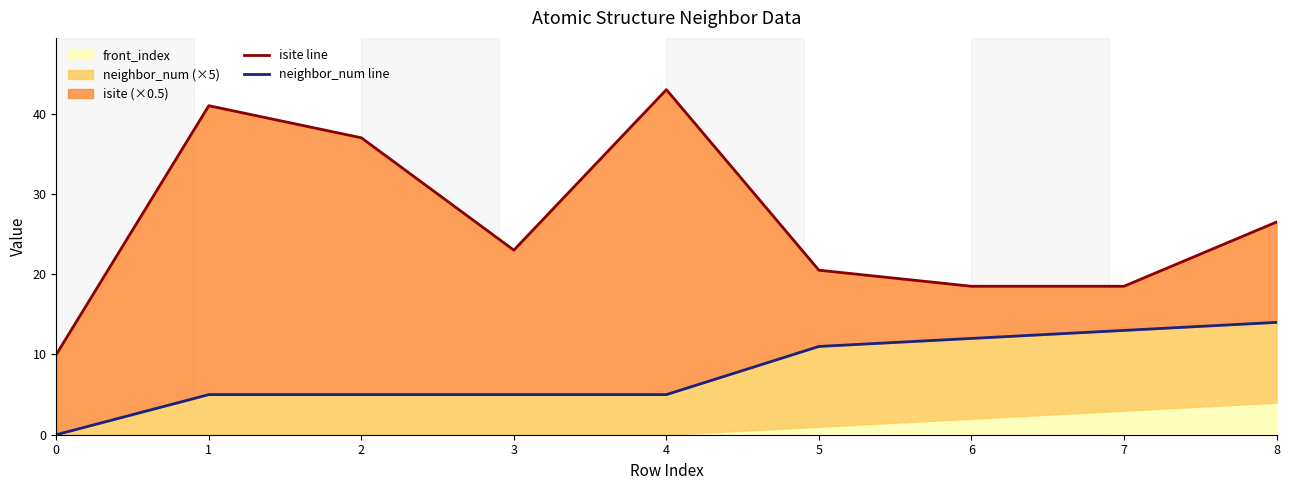

What is the sum of the isite line values at 0 and 8?

36.5